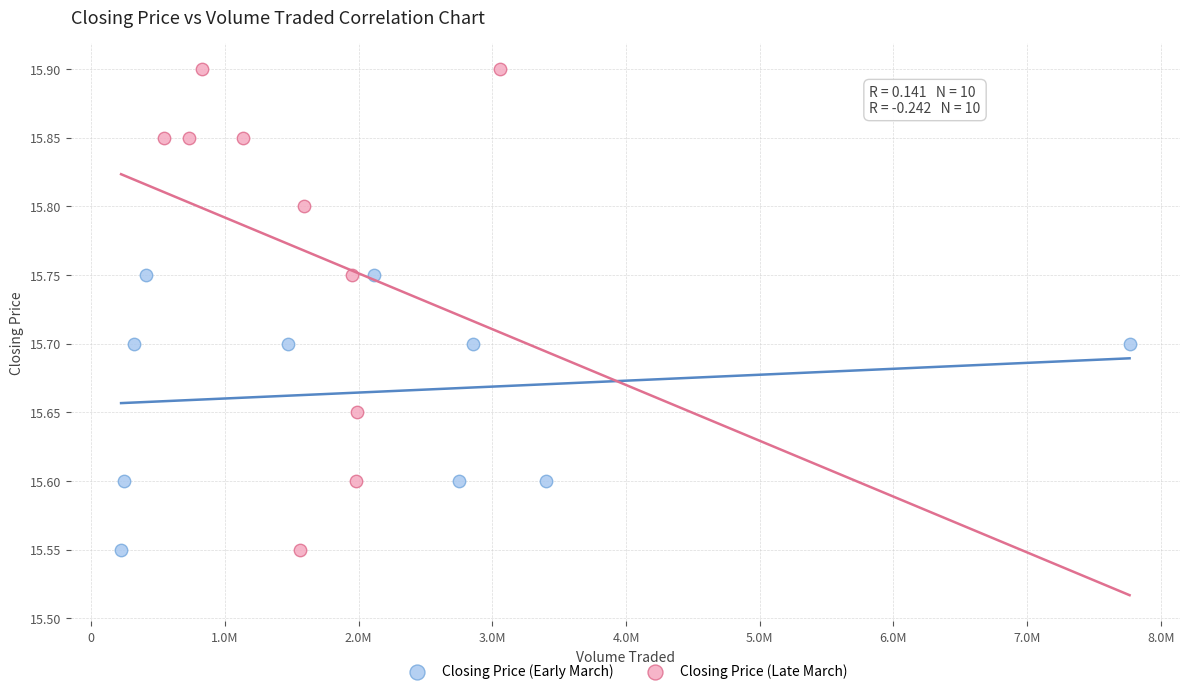

Which series has the widest spread of Y values?

Closing Price (Late March)